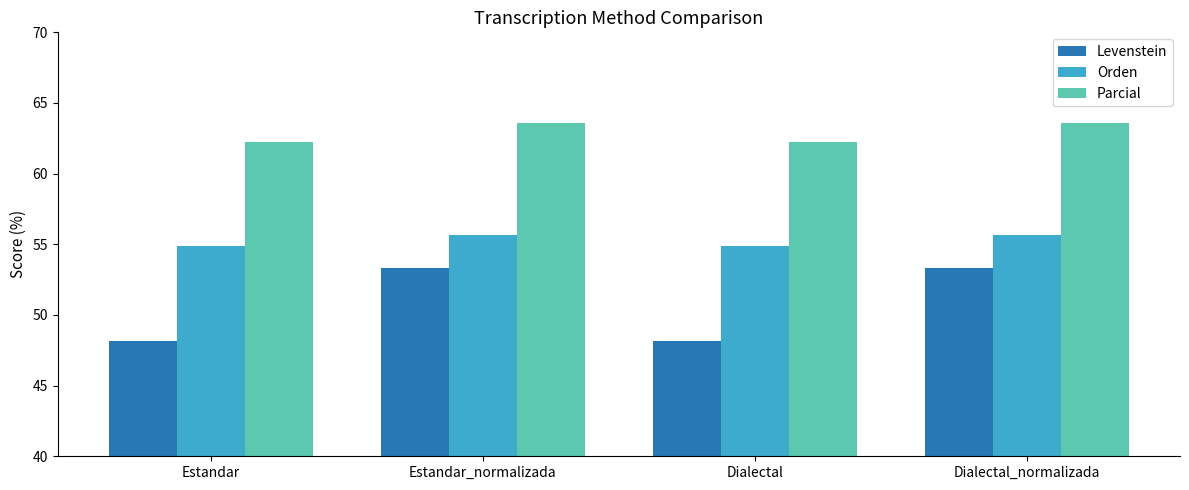

Rank the series by their average value, from highest to lowest.

Parcial, Orden, Levenstein